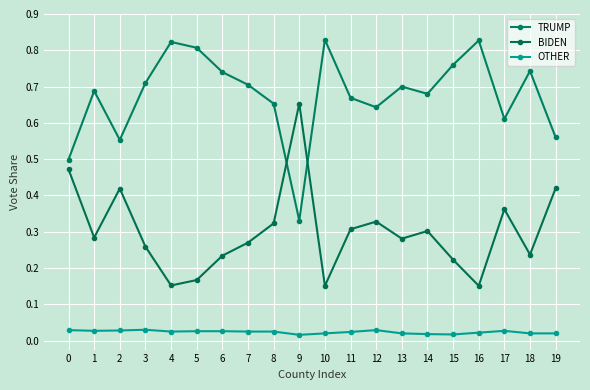

How many series are shown in this chart?

3